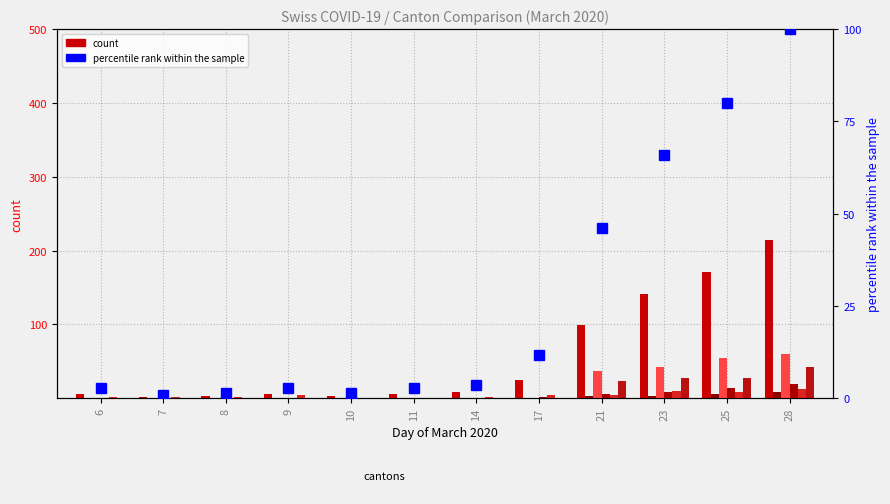

Reading left to right, extract all data points from this chart.

CH: 6=6	7=2	8=3	9=6	10=3	11=6	14=8	17=25	21=99	23=141	25=171	28=214
GR: 6=0	7=0	8=0	9=0	10=0	11=0	14=0	17=1	21=3	23=3	25=6	28=8
TI: 6=0	7=0	8=0	9=0	10=0	11=0	14=0	17=0	21=37	23=43	25=55	28=60
VS: 6=0	7=0	8=1	9=1	10=1	11=1	14=1	17=2	21=6	23=9	25=14	28=19
BL: 6=2	7=2	8=2	9=4	10=1	11=1	14=2	17=5	21=4	23=10	25=8	28=13
ZH: 6=0	7=0	8=0	9=0	10=0	11=0	14=0	17=0	21=23	23=27	25=28	28=42